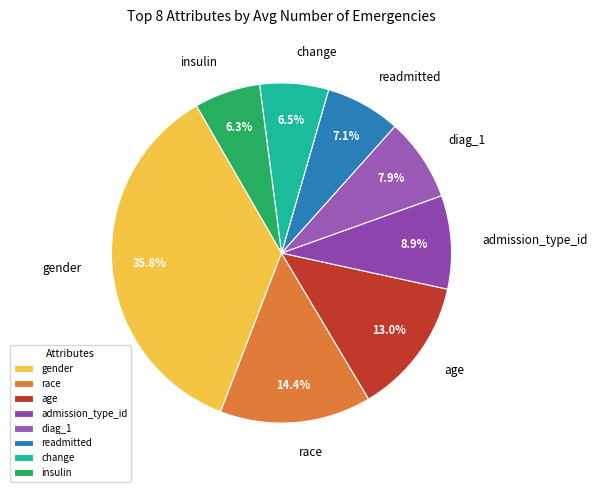

How many segments does this pie chart have?

8